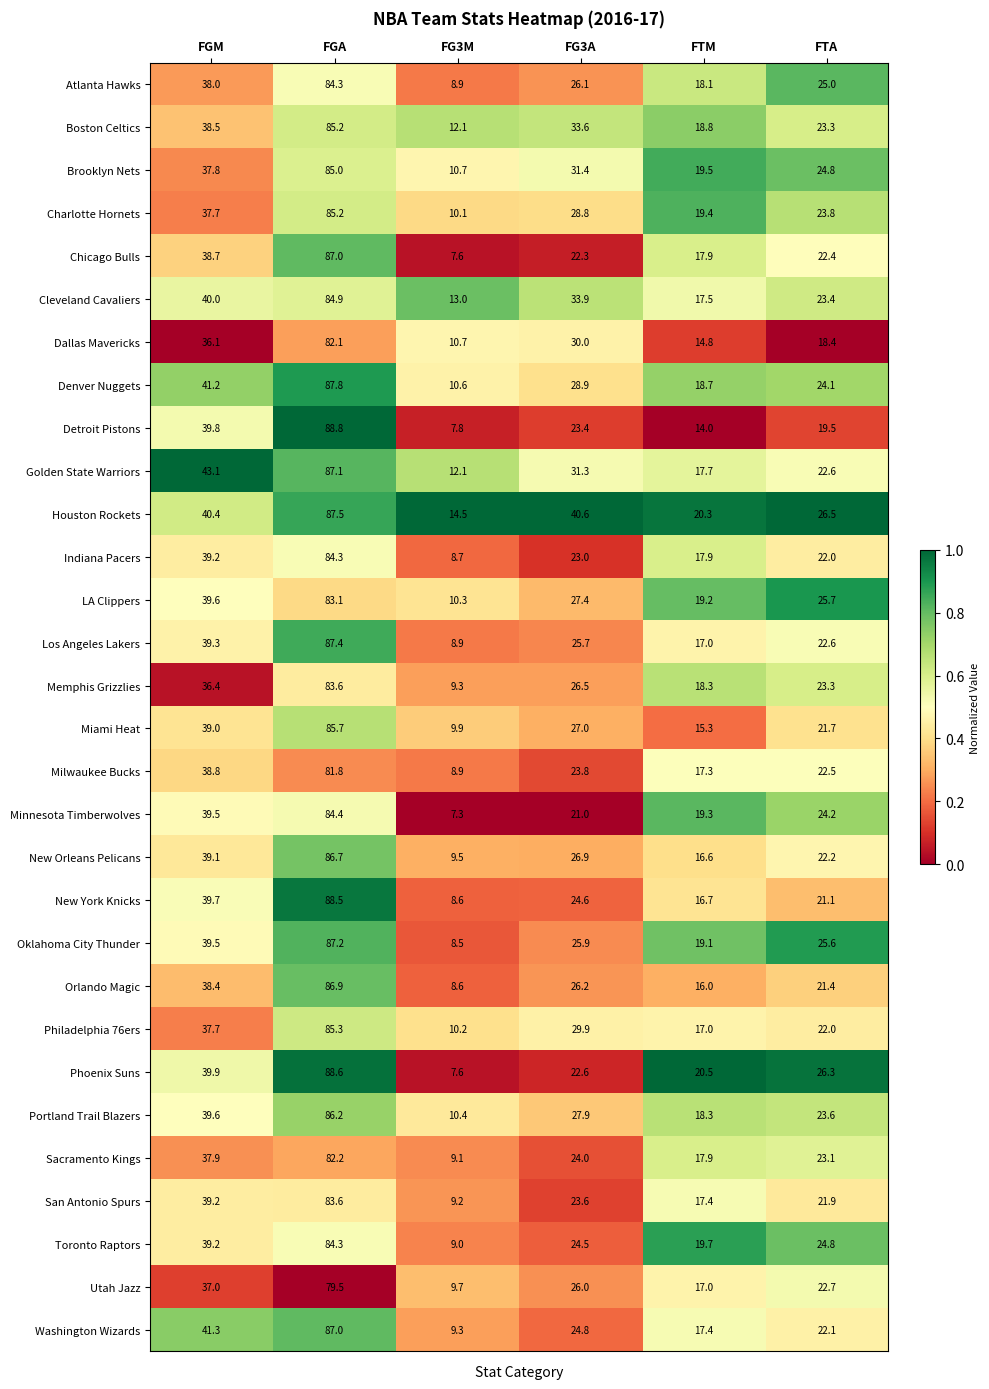

Which category has the highest value across all series?

FGA